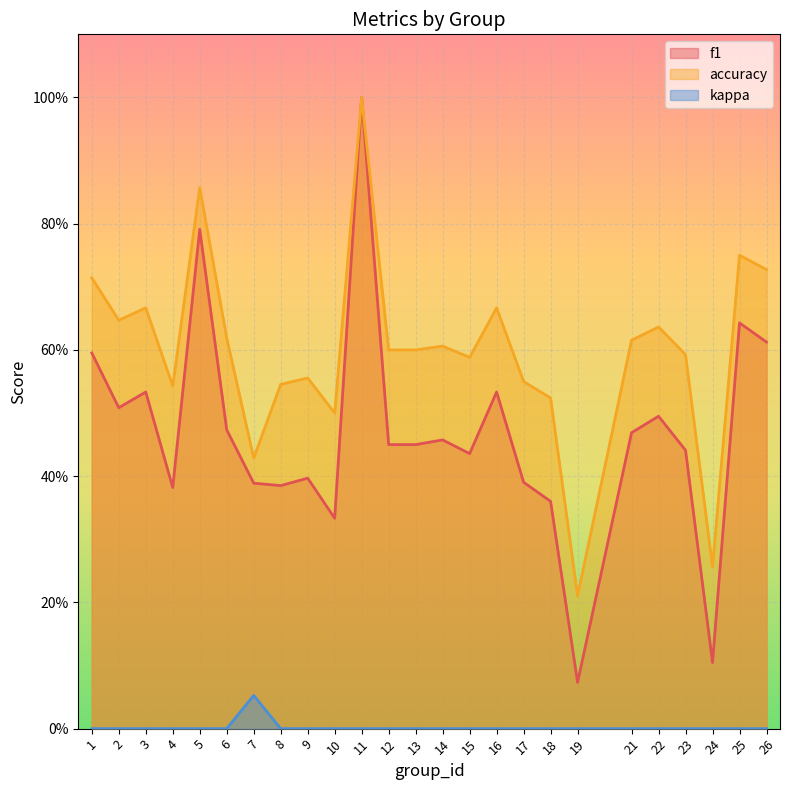

Reading left to right, what are all the values shown in this chart?

f1: 0.6	0.5	0.5	0.4	0.8	0.5	0.4	0.4	0.4	0.3	1.0	0.5	0.5	0.5	0.4	0.5	0.4	0.4	0.1	0.5	0.5	0.4	0.1	0.6	0.6
accuracy: 0.7	0.6	0.7	0.5	0.9	0.6	0.4	0.5	0.6	0.5	1.0	0.6	0.6	0.6	0.6	0.7	0.6	0.5	0.2	0.6	0.6	0.6	0.3	0.8	0.7
kappa: 0.0	0.0	0.0	0.0	0.0	0.0	0.1	0.0	0.0	0.0	0.0	0.0	0.0	0.0	0.0	0.0	0.0	0.0	0.0	0.0	0.0	0.0	0.0	0.0	0.0